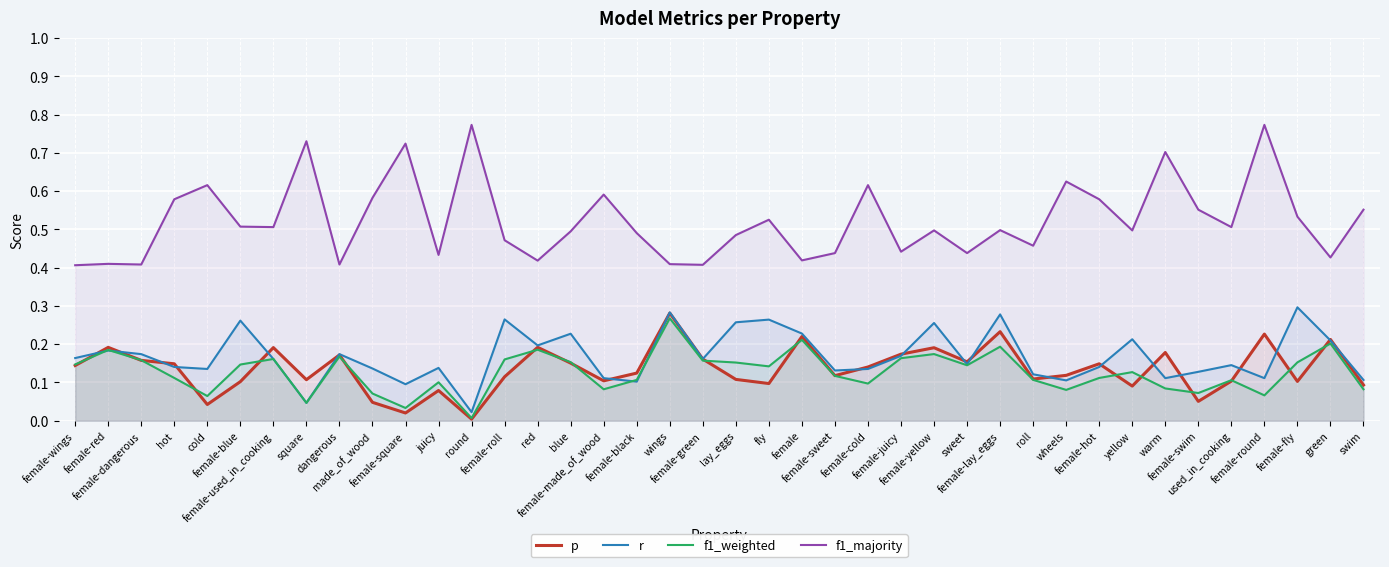

Is the value of f1_weighted at yellow greater than the value of f1_majority at warm?

No